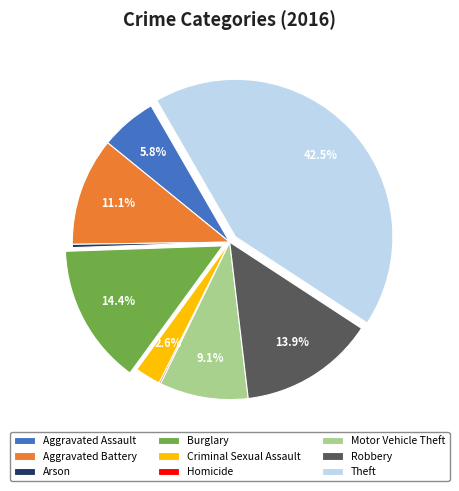

What is the largest slice in the pie chart?

Theft